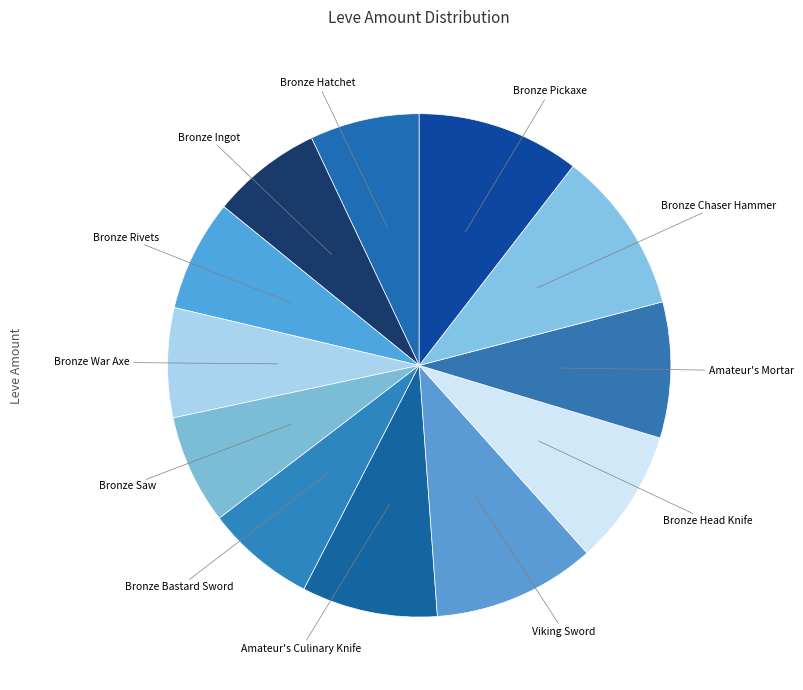

Is the sum of Bronze Ingot and Viking Sword greater than half?

No